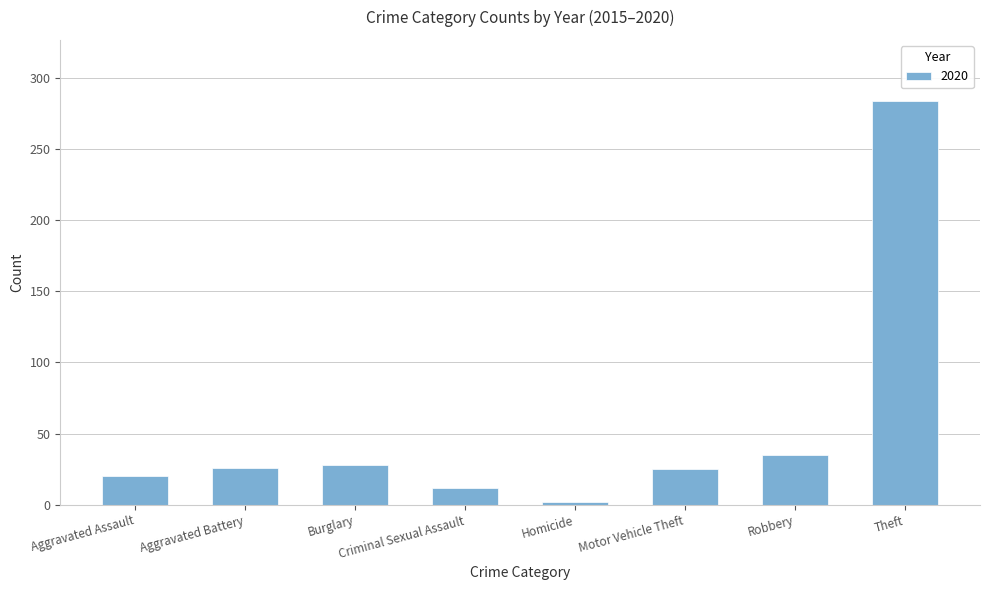

How many categories are shown in the chart?

8